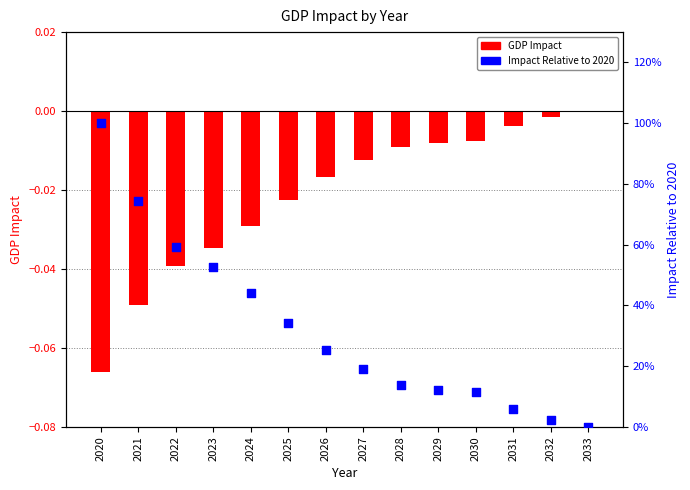

Which series contains the highest Y value?

Impact Relative to 2020